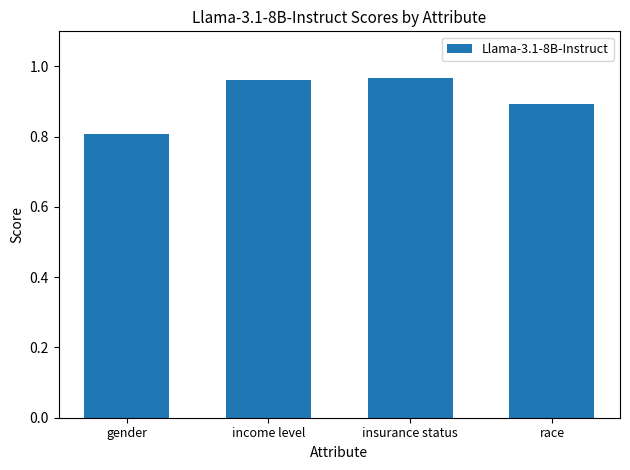

What is the difference between the maximum and second lowest values?

0.1